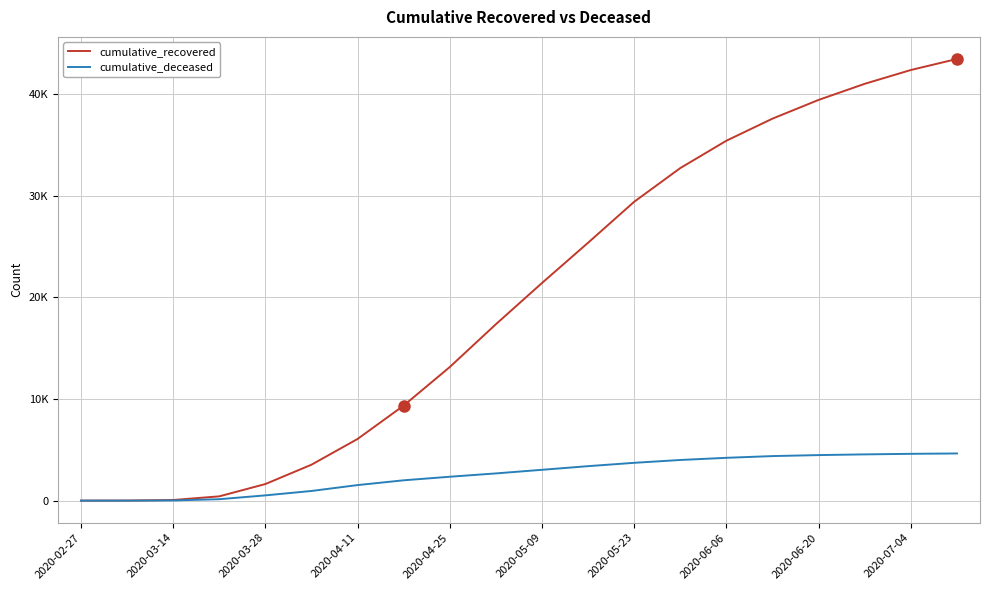

Does the chart display data point markers on the line(s)?

No